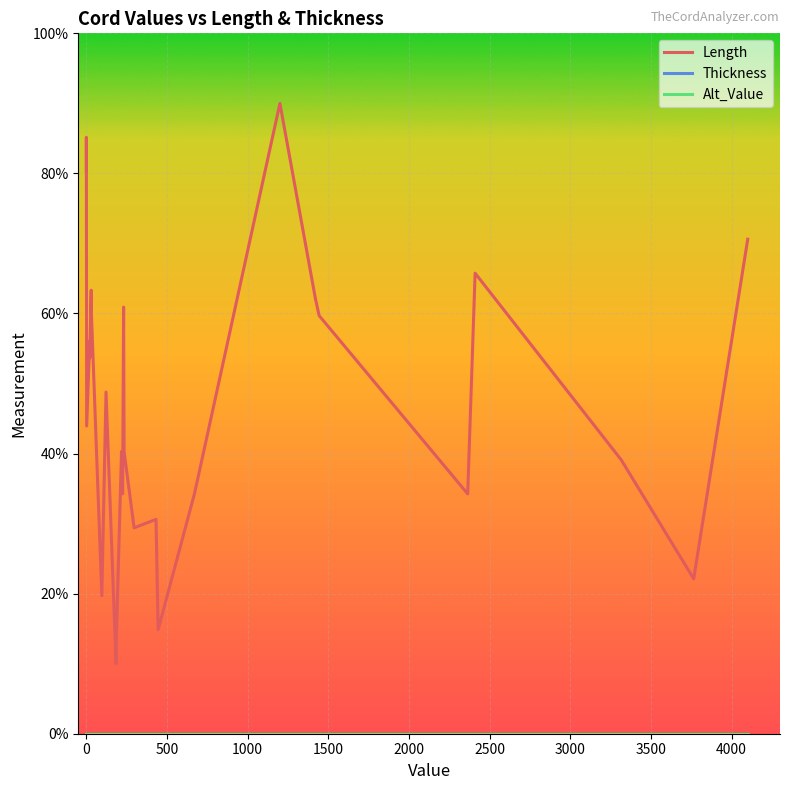

Reading left to right, list all the values displayed in this chart.

Length: 80.3	85.2	43.9	56.1	53.6	63.3	60.9	19.7	48.8	10.0	13.6	40.3	34.2	60.9	40.3	29.4	30.6	14.8	34.2	90.0	62.1	59.7	34.2	65.8	39.1	22.1	70.6
Thickness: 0.0	0.0	0.0	0.0	0.0	0.0	0.0	0.0	0.0	0.0	0.0	0.0	0.0	0.0	0.0	0.0	0.0	0.0	0.0	0.0	0.0	0.0	0.0	0.0	0.0	0.0	0.0
Alt_Value: 0.0	0.0	0.0	0.0	0.0	0.0	0.0	0.0	0.0	0.0	0.0	0.0	0.0	0.0	0.0	0.0	0.0	0.0	0.0	0.0	0.0	0.0	0.0	0.0	0.0	0.0	0.0